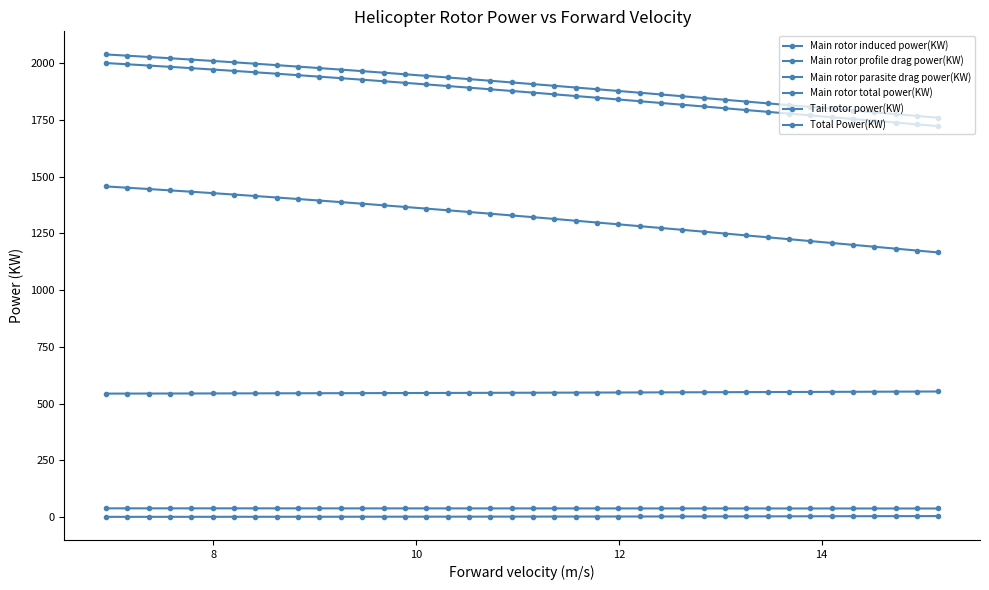

How many lines are shown in the chart?

6